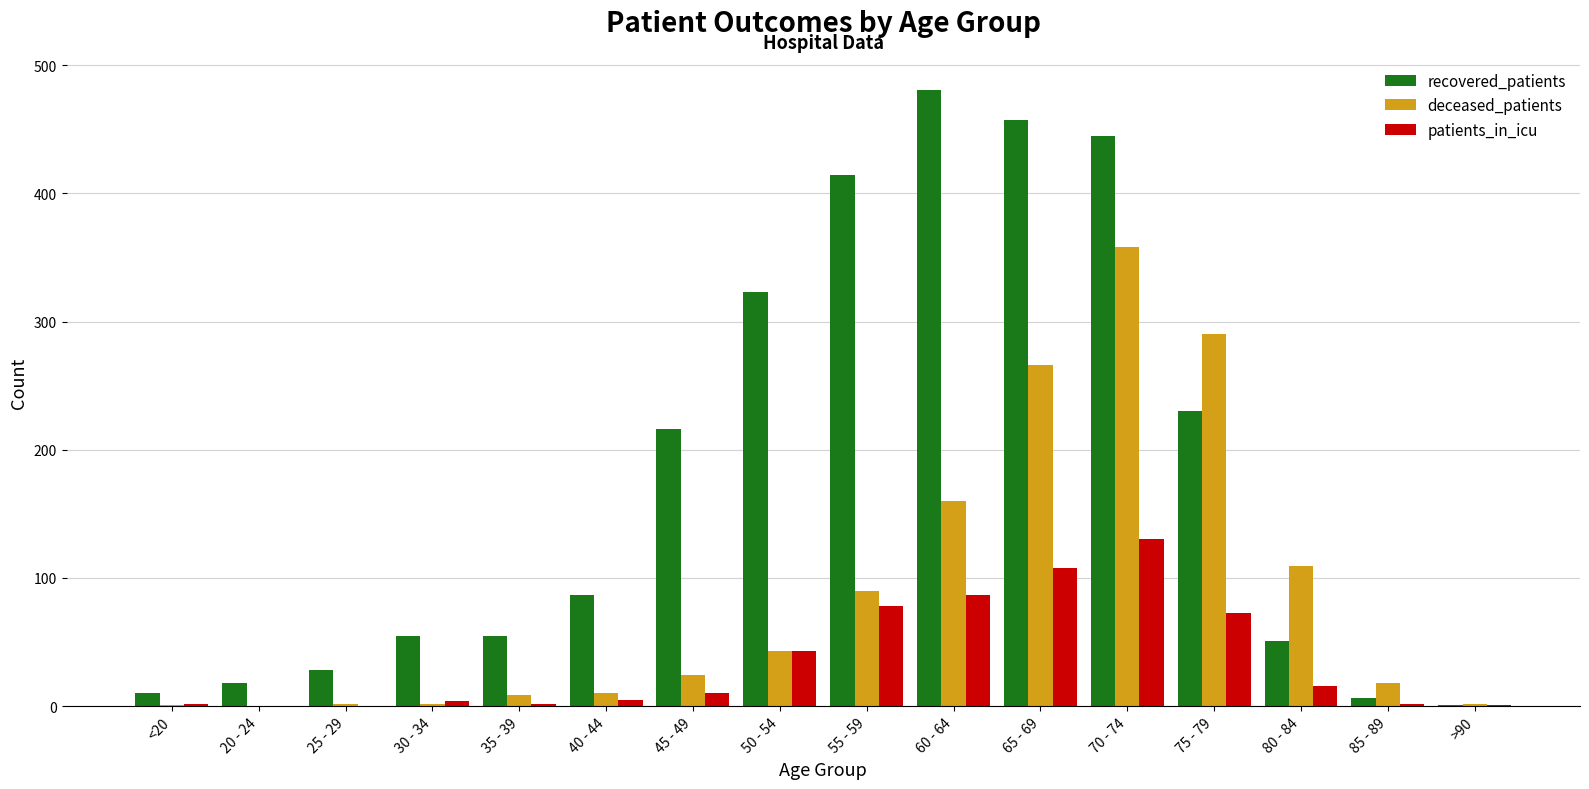

Which series has the widest spread of values?

recovered_patients